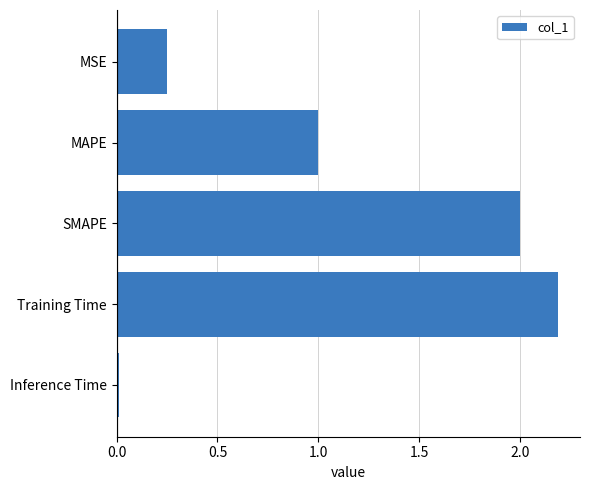

Read the value at Training Time.

2.2